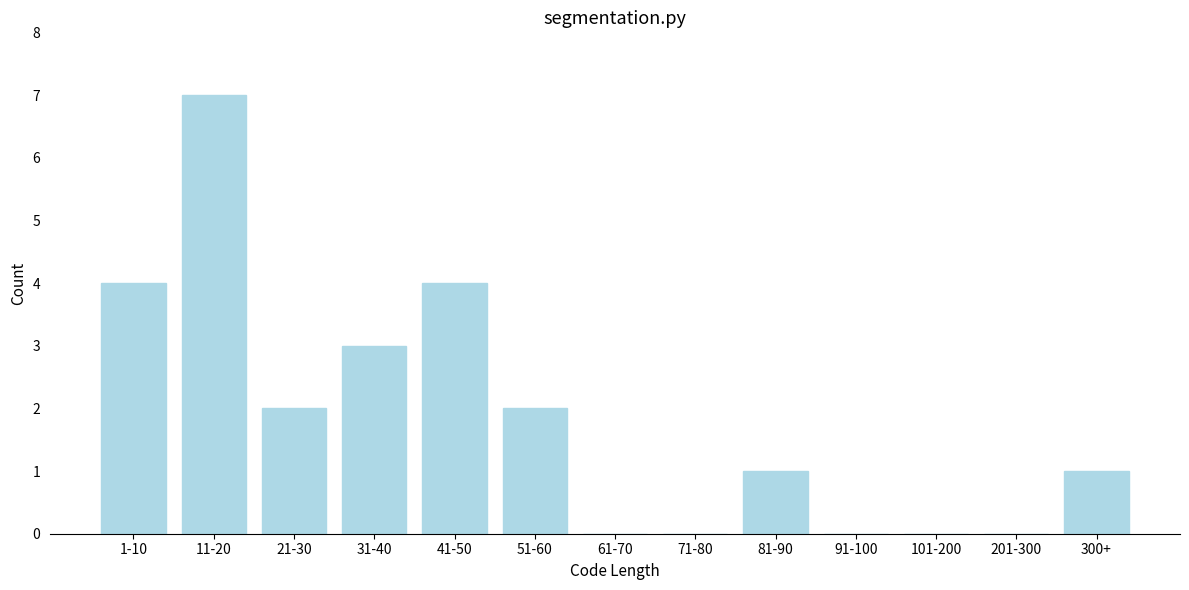

Reading left to right, transcribe all the data shown in this chart.

1-10=4	11-20=7	21-30=2	31-40=3	41-50=4	51-60=2	61-70=0	71-80=0	81-90=1	91-100=0	101-200=0	201-300=0	300+=1